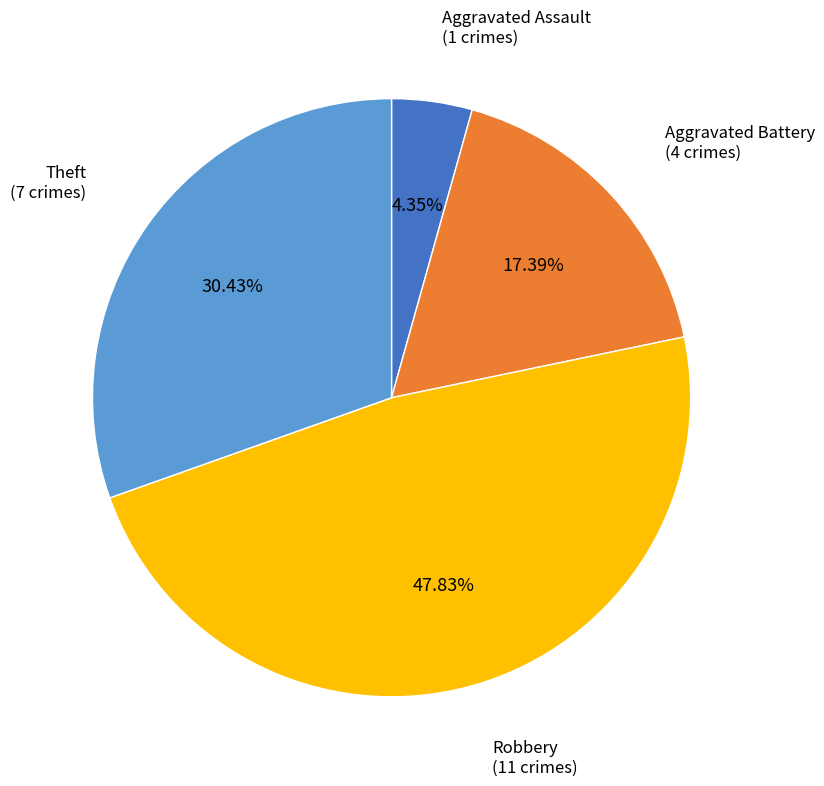

Is there a majority slice in this chart?

No